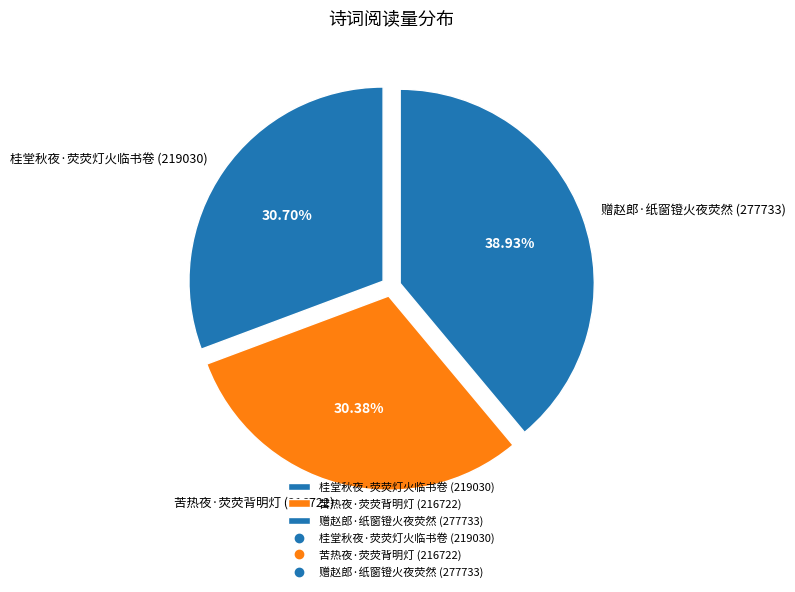

What is the largest slice in the pie chart?

赠赵郎·纸窗镫火夜荧然